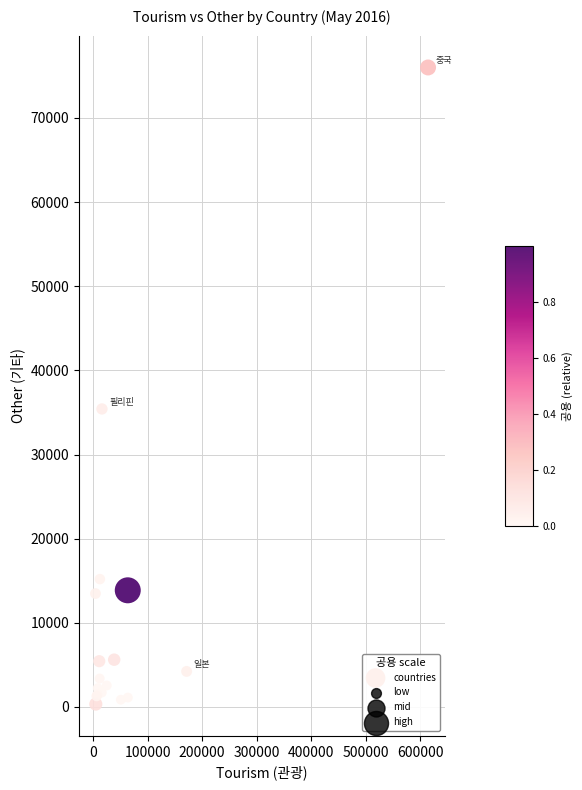

What Y value in the scatter plot is closest to 38172?

35419